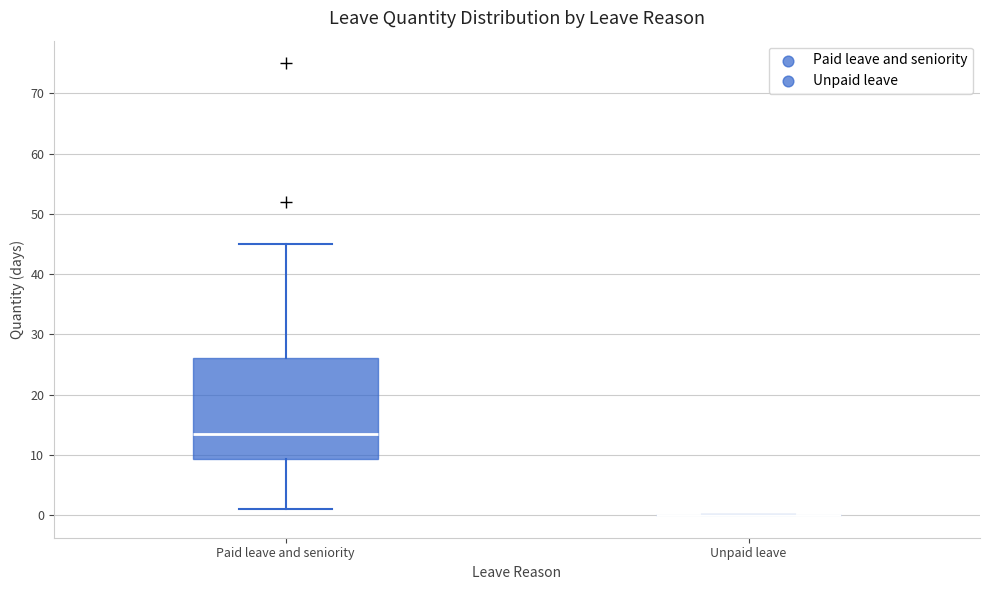

Where is the upper edge of the box for Paid leave and seniority on the y-axis? The values are not printed on the chart, so give them approximately, as read against the axis.

26